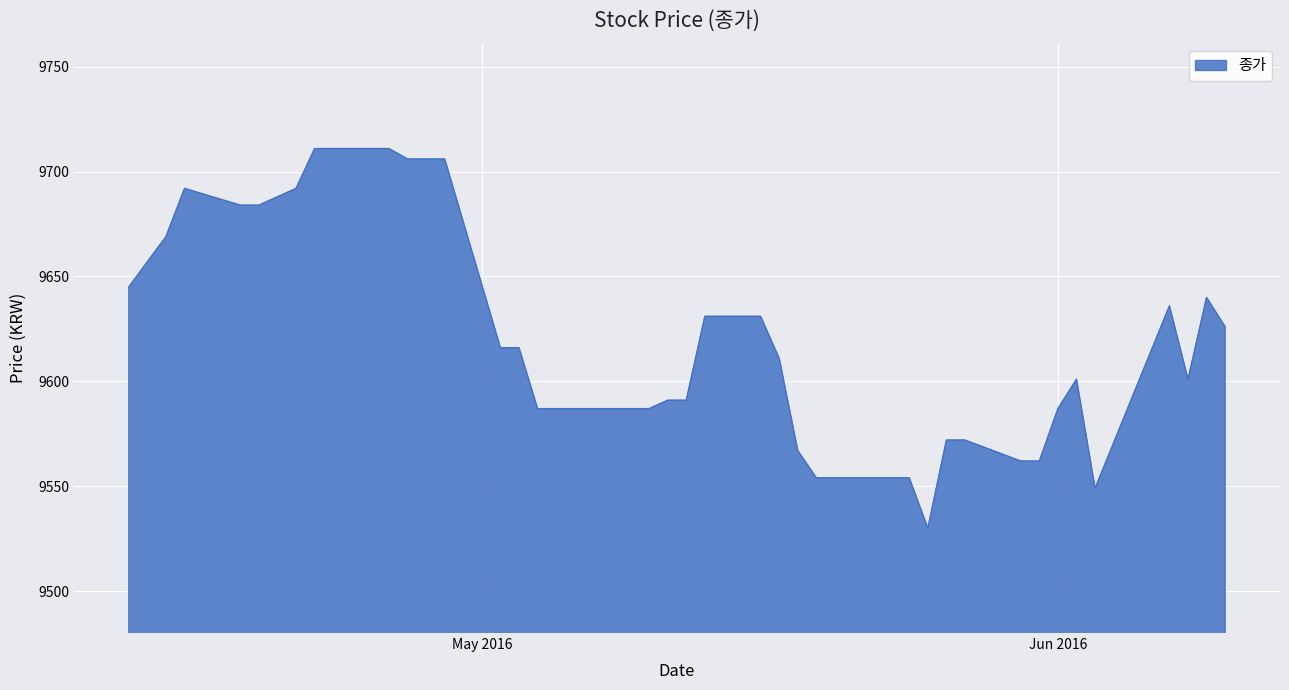

Reading left to right, list all the values displayed in this chart.

9645	9669	9692	9684	9684	9688	9692	9711	9711	9711	9706	9706	9706	9616	9616	9587	9587	9587	9591	9591	9631	9631	9611	9567	9554	9554	9554	9554	9530	9572	9572	9562	9562	9587	9601	9549	9636	9601	9640	9626